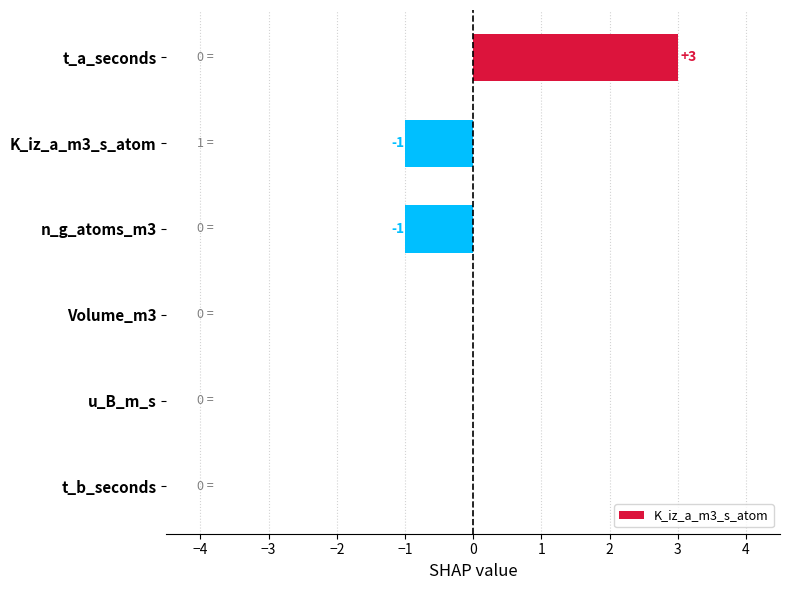

How many values are between -1 and 0?

5